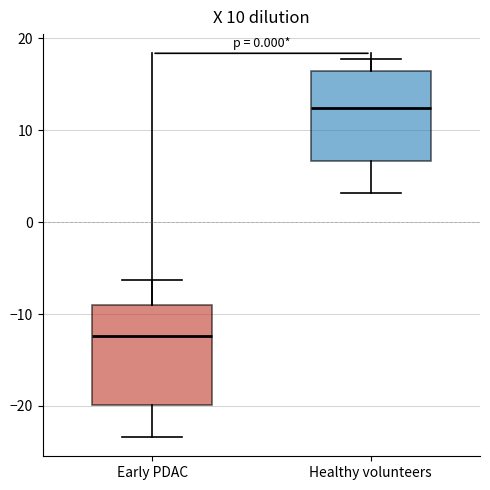

Which box is the tallest, from its lower edge to its upper edge?

Early PDAC